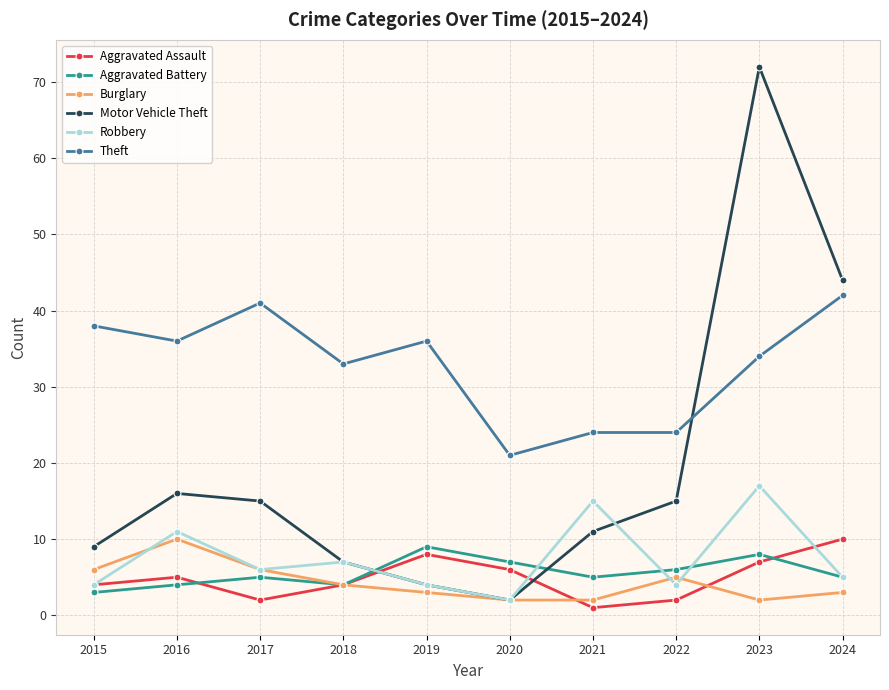

What is the highest value of the Theft series?

42